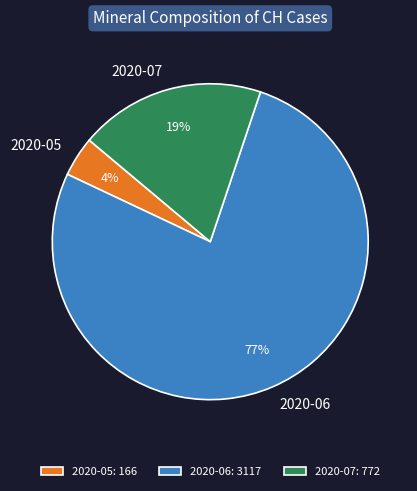

Is there a majority slice in this chart?

Yes